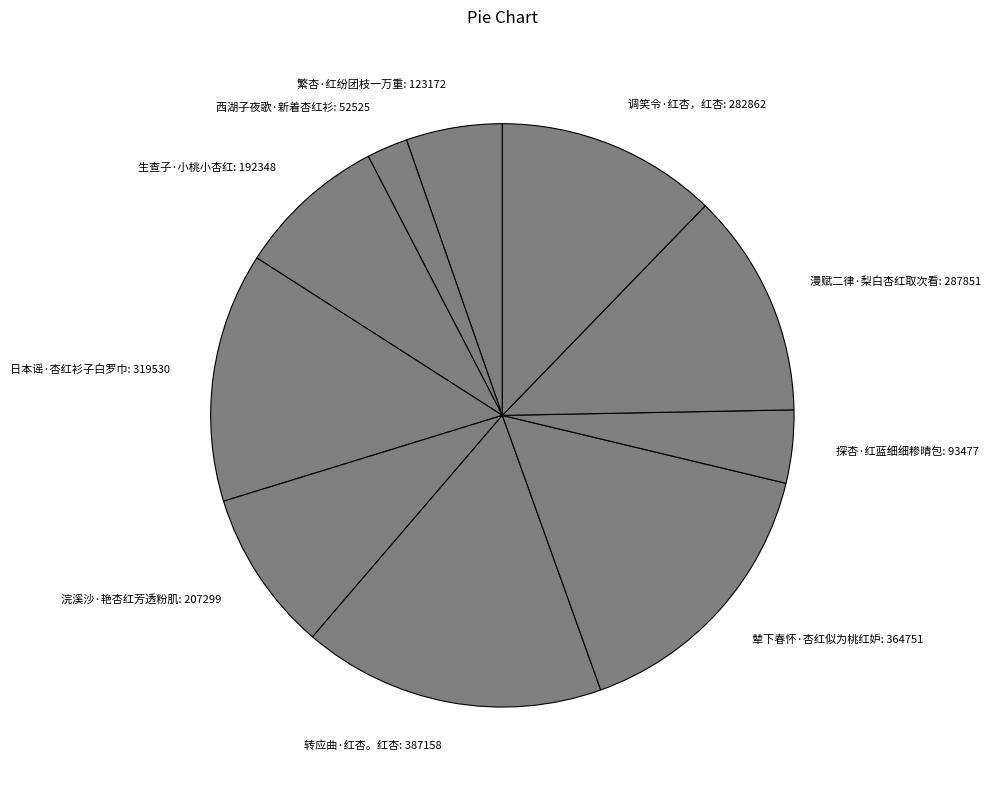

How many slices are in this pie chart?

10